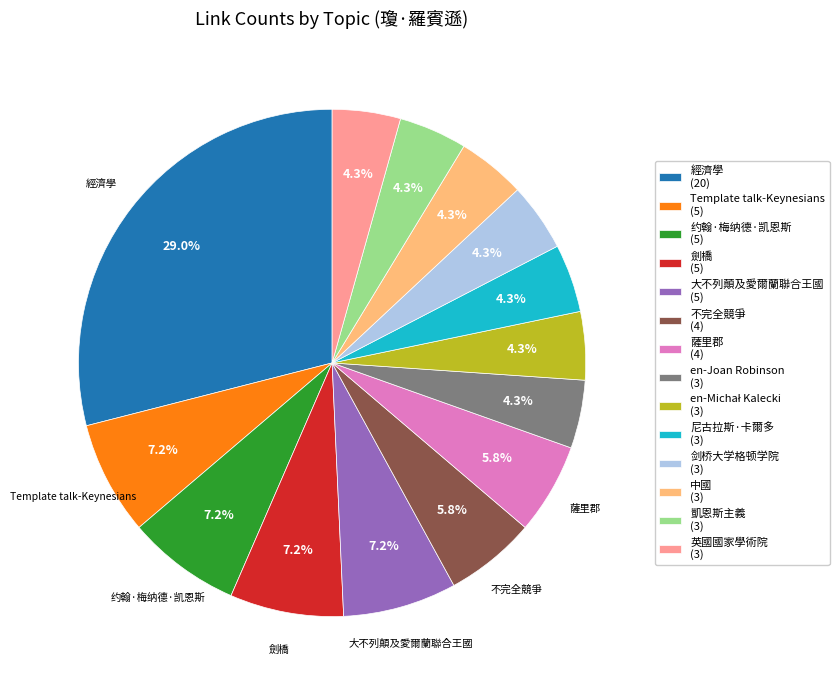

Is there a majority slice in this chart?

No